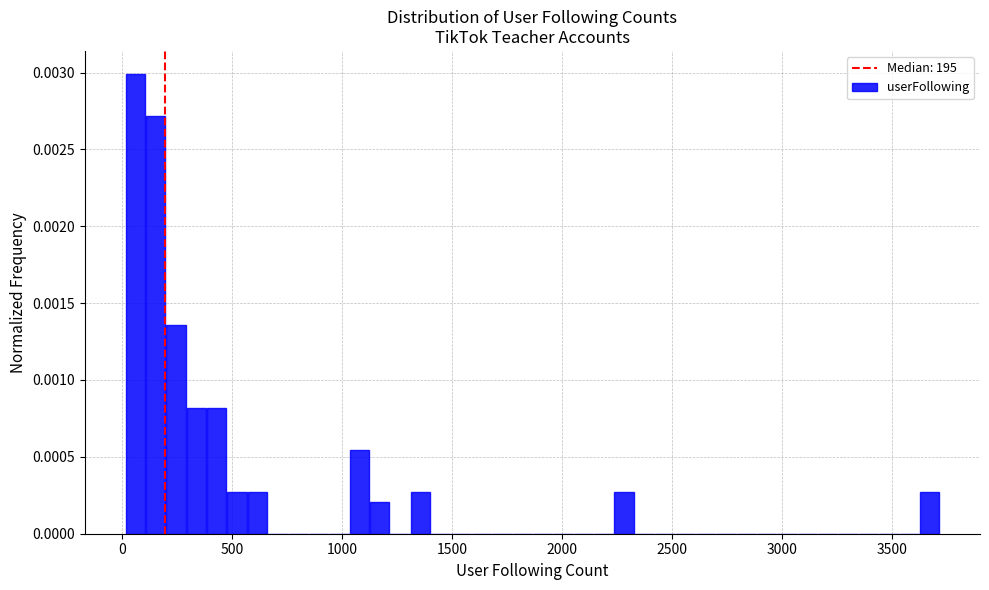

Read against the x-axis, roughly where is the centre of the tallest bar?

50